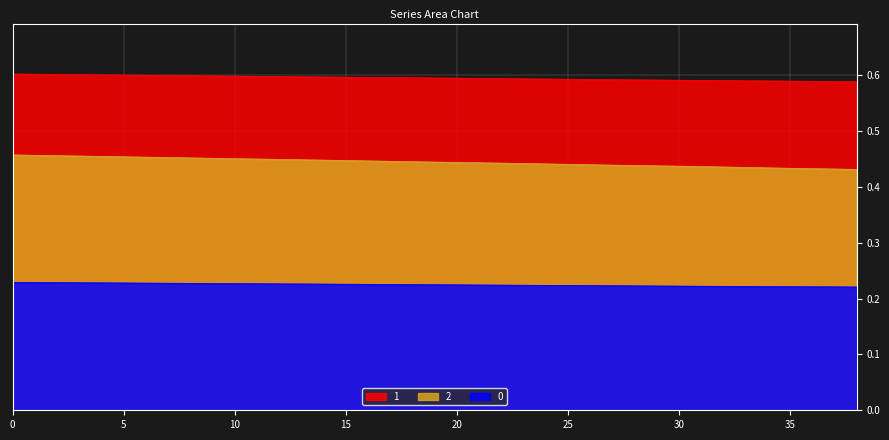

True or false: 1 has more than 2 points higher than both neighbors.

False